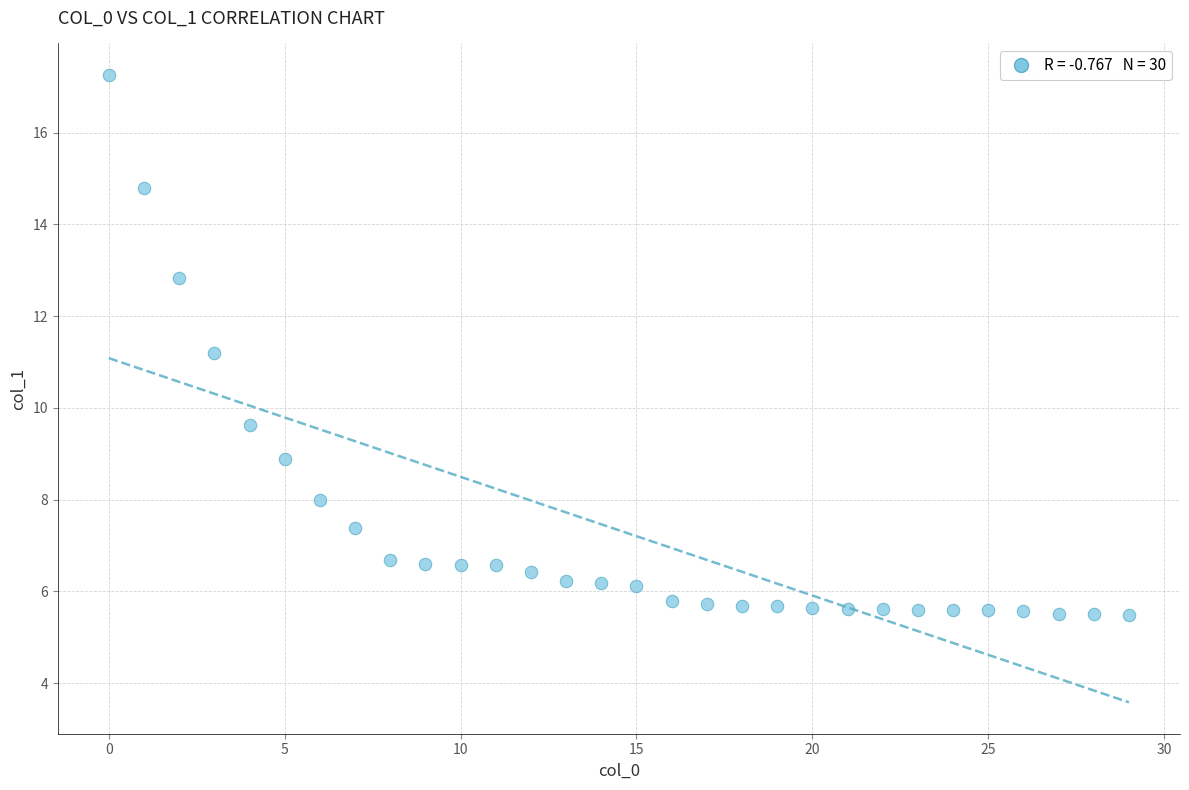

What is the range of Y values (max minus min)?

11.8